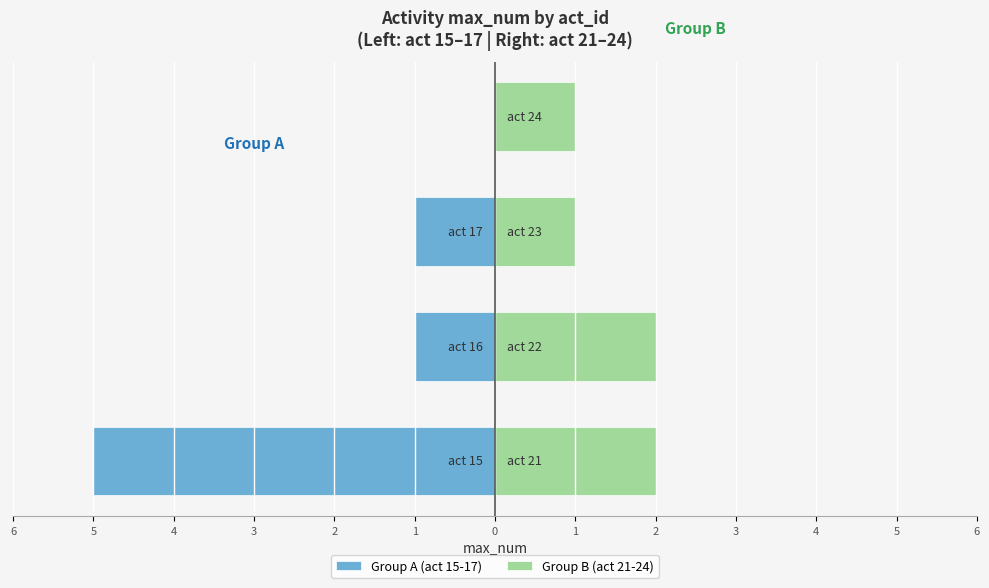

Reading left to right, what are all the values shown in this chart?

15=5	16=1	17=1	21=2	22=2	23=1	24=1